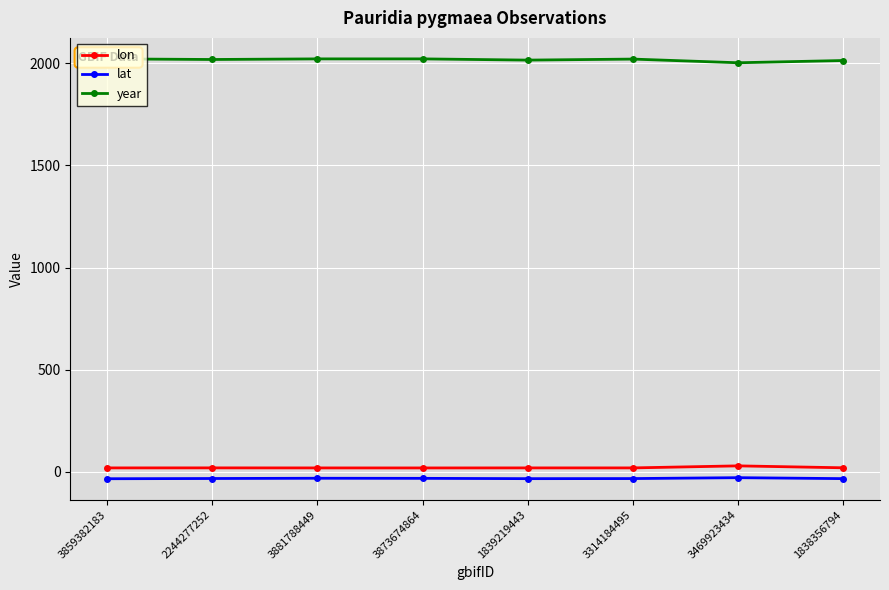

Which series changed the most between 1839219443 and 1838356794?

year